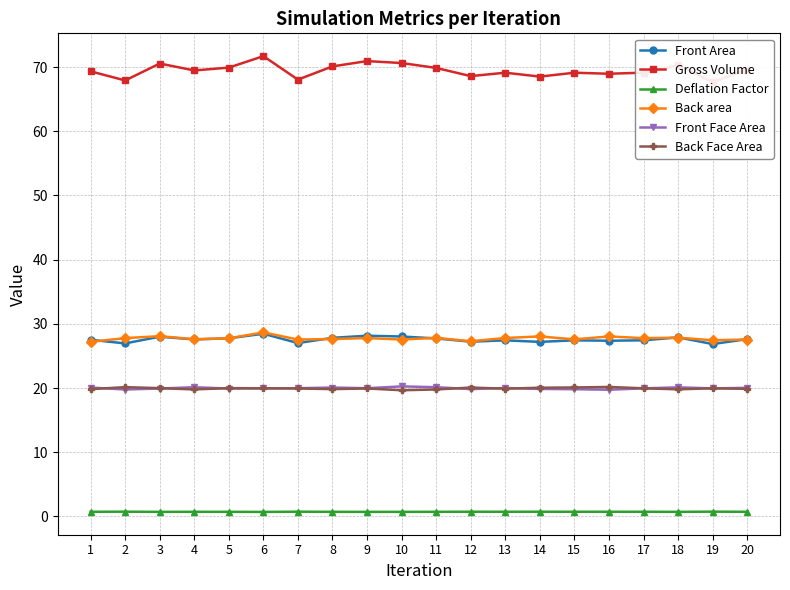

The value of Back area at 17 is 37.2. True or false?

False